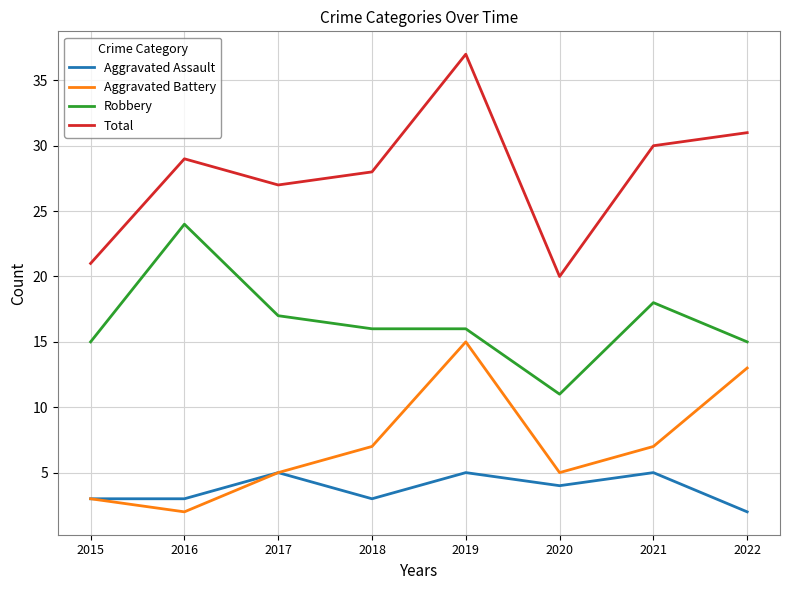

List the series in order of their peak value, lowest first.

Aggravated Assault, Aggravated Battery, Robbery, Total